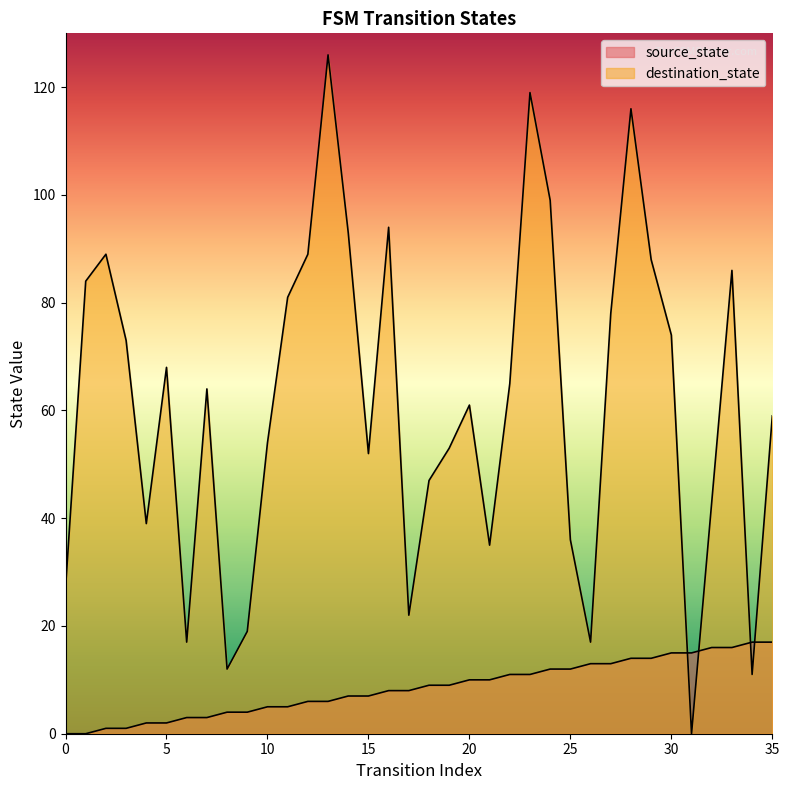

True or false: source_state and destination_state cross at least once.

True